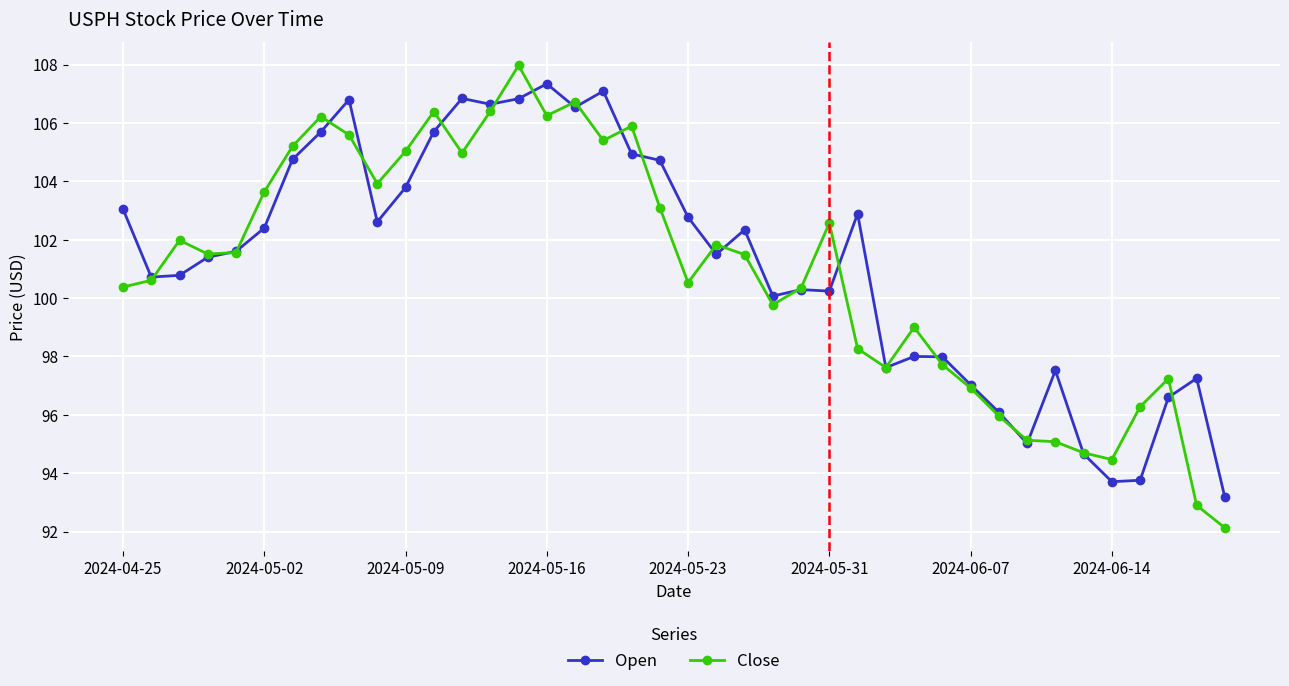

At how many categories does at least one series exceed 101?

24